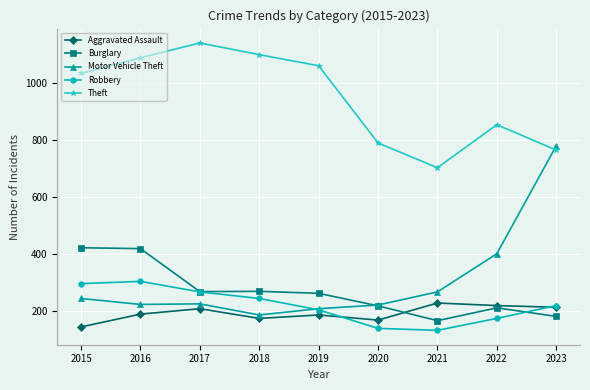

Which series has the largest total across all categories?

Theft